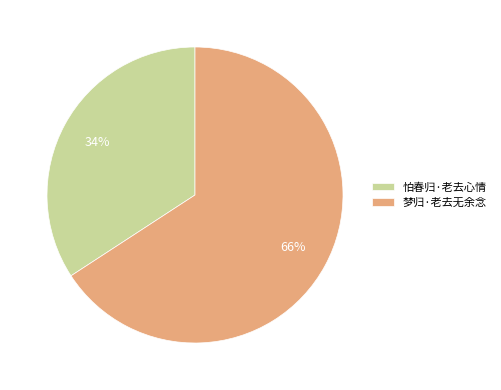

The 怕春归·老去心情 slice represents 34% of the pie. True or false?

True